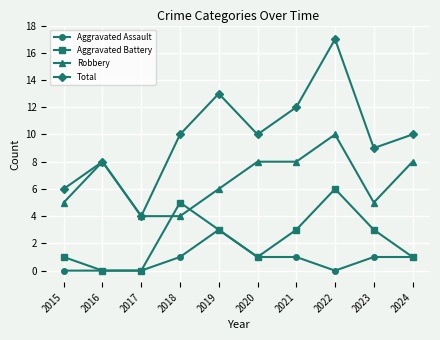

Is it true that Total equals 6 at 2017?

False